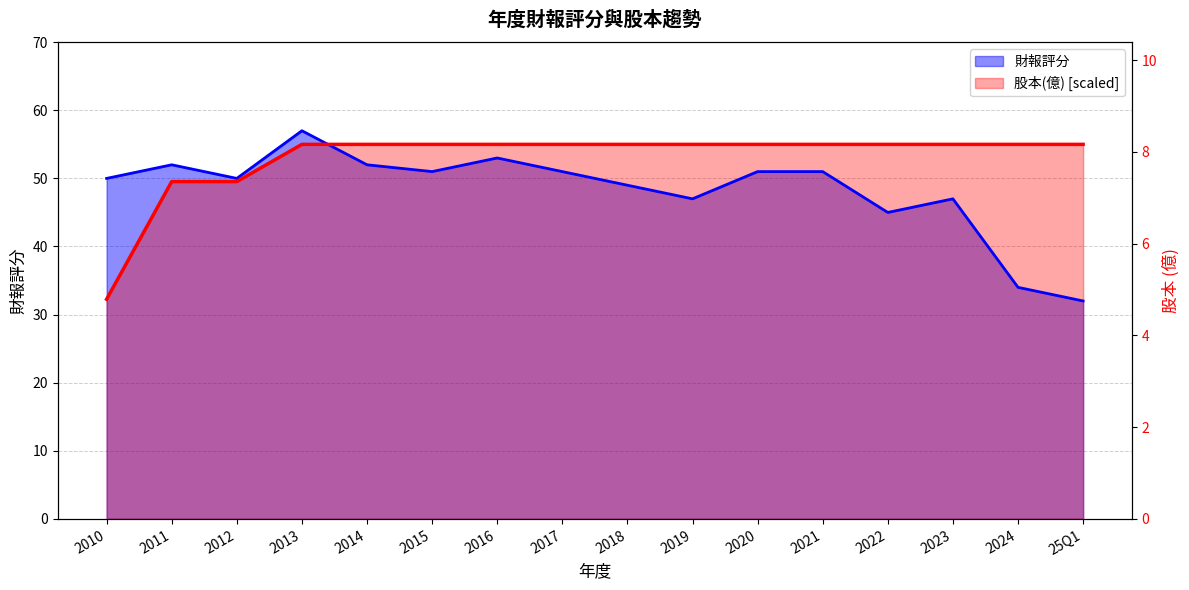

What is the average value of the 股本(億) series?

52.9